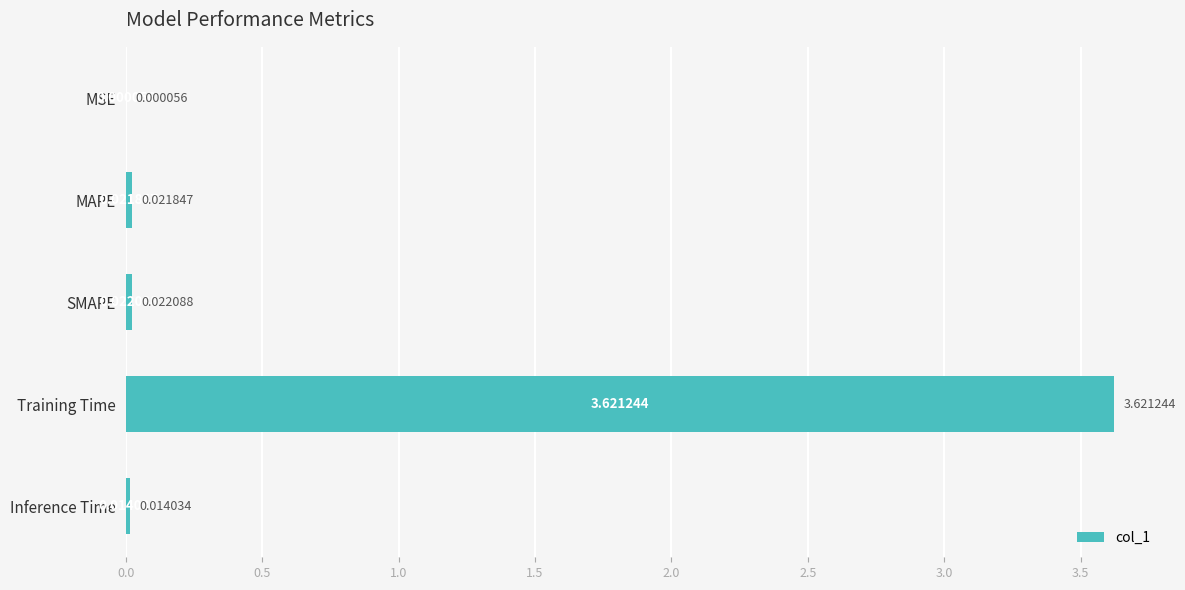

At which category does the chart reach its peak across all series?

Training Time